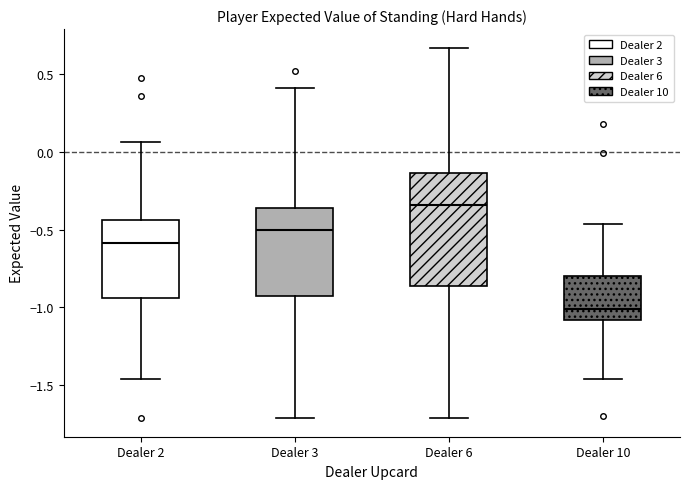

Reading left to right, transcribe this box plot: for each box, give where its median line is, the range the box spans, and where its two whiskers end, as read against the y-axis. The values are not printed on the chart, so give them approximately, as read against the axis.

Dealer 2: median -0.60, box -0.95 to -0.45, whiskers -1.45 to 0.05
Dealer 3: median -0.50, box -0.95 to -0.35, whiskers -1.70 to 0.40
Dealer 6: median -0.35, box -0.85 to -0.15, whiskers -1.70 to 0.65
Dealer 10: median -1.00, box -1.10 to -0.80, whiskers -1.45 to -0.45